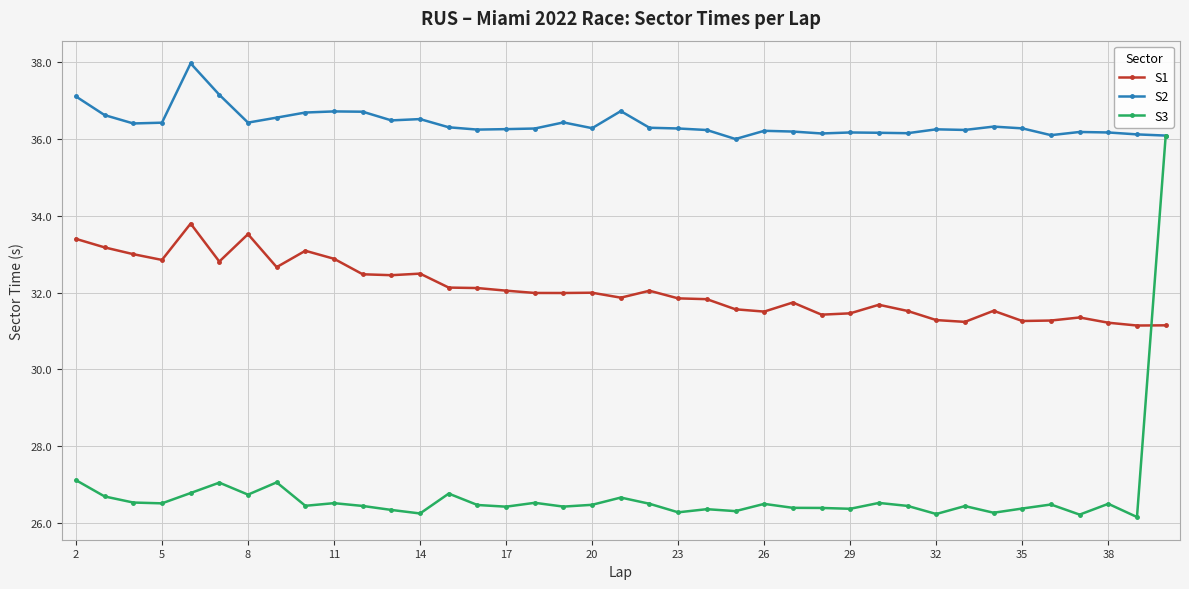

At how many categories does at least one series exceed 28?

39